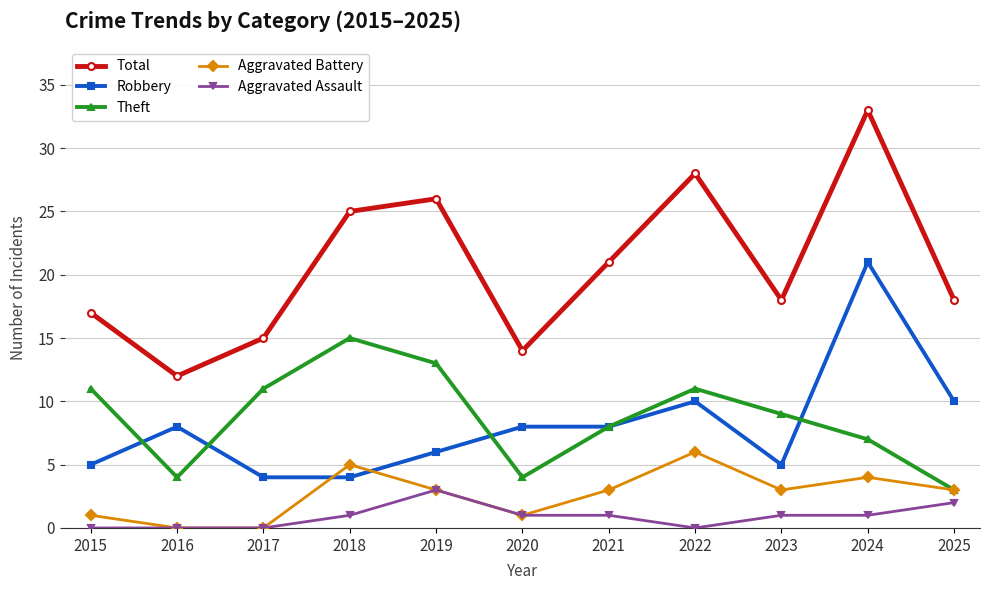

How many data points does each series have?

11